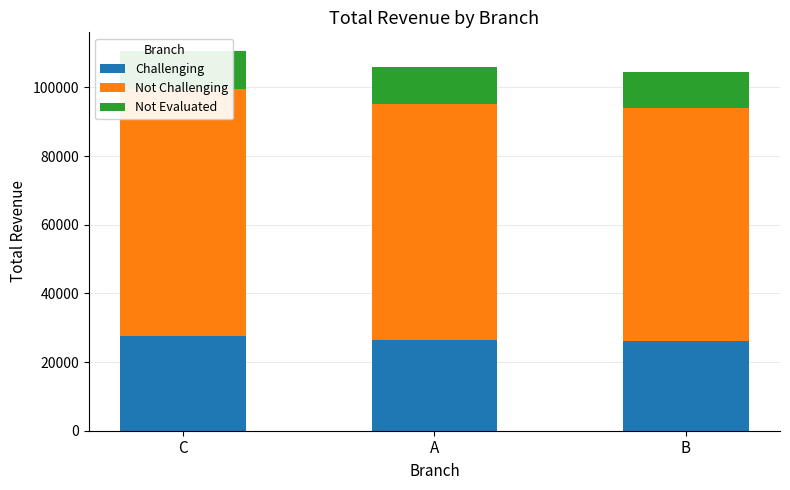

At how many categories does at least one series exceed 19097?

3